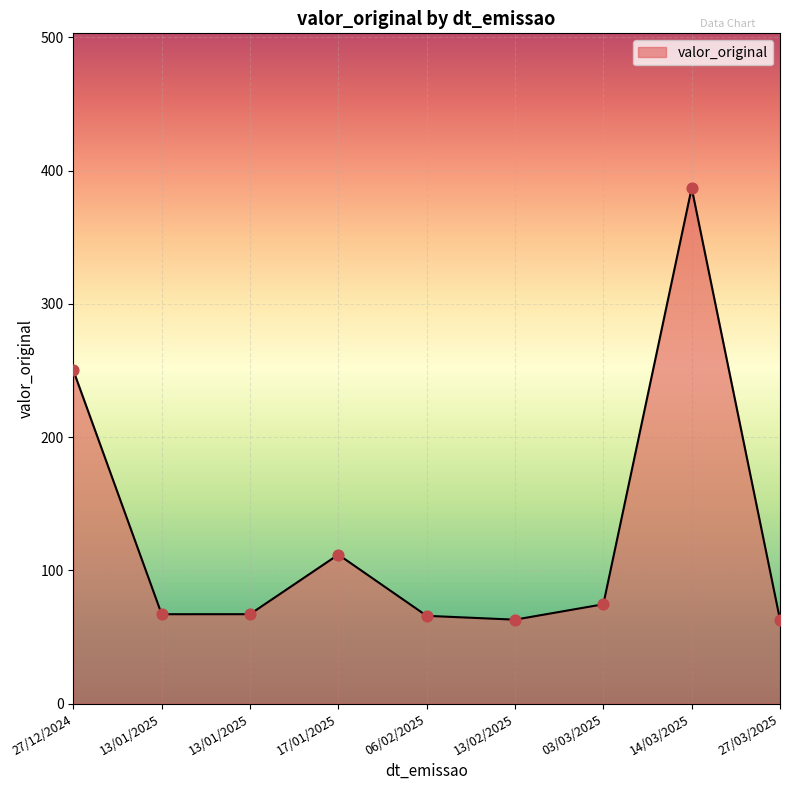

What is the ratio of the value at 14/03/2025 to the value at 13/01/2025?

5.8